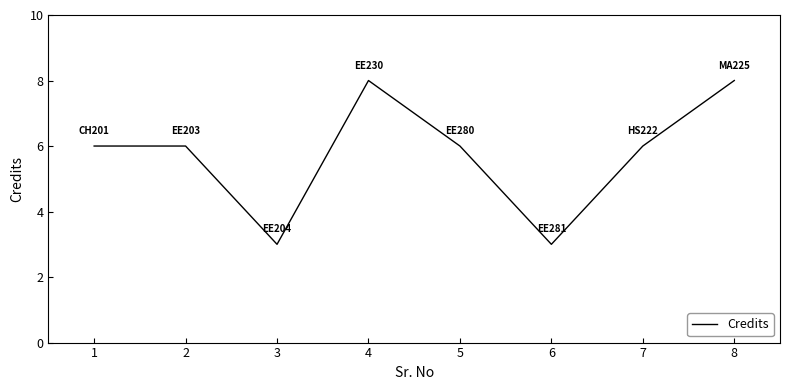

Reading right to left, transcribe all the data shown in this chart.

8	6	3	6	8	3	6	6